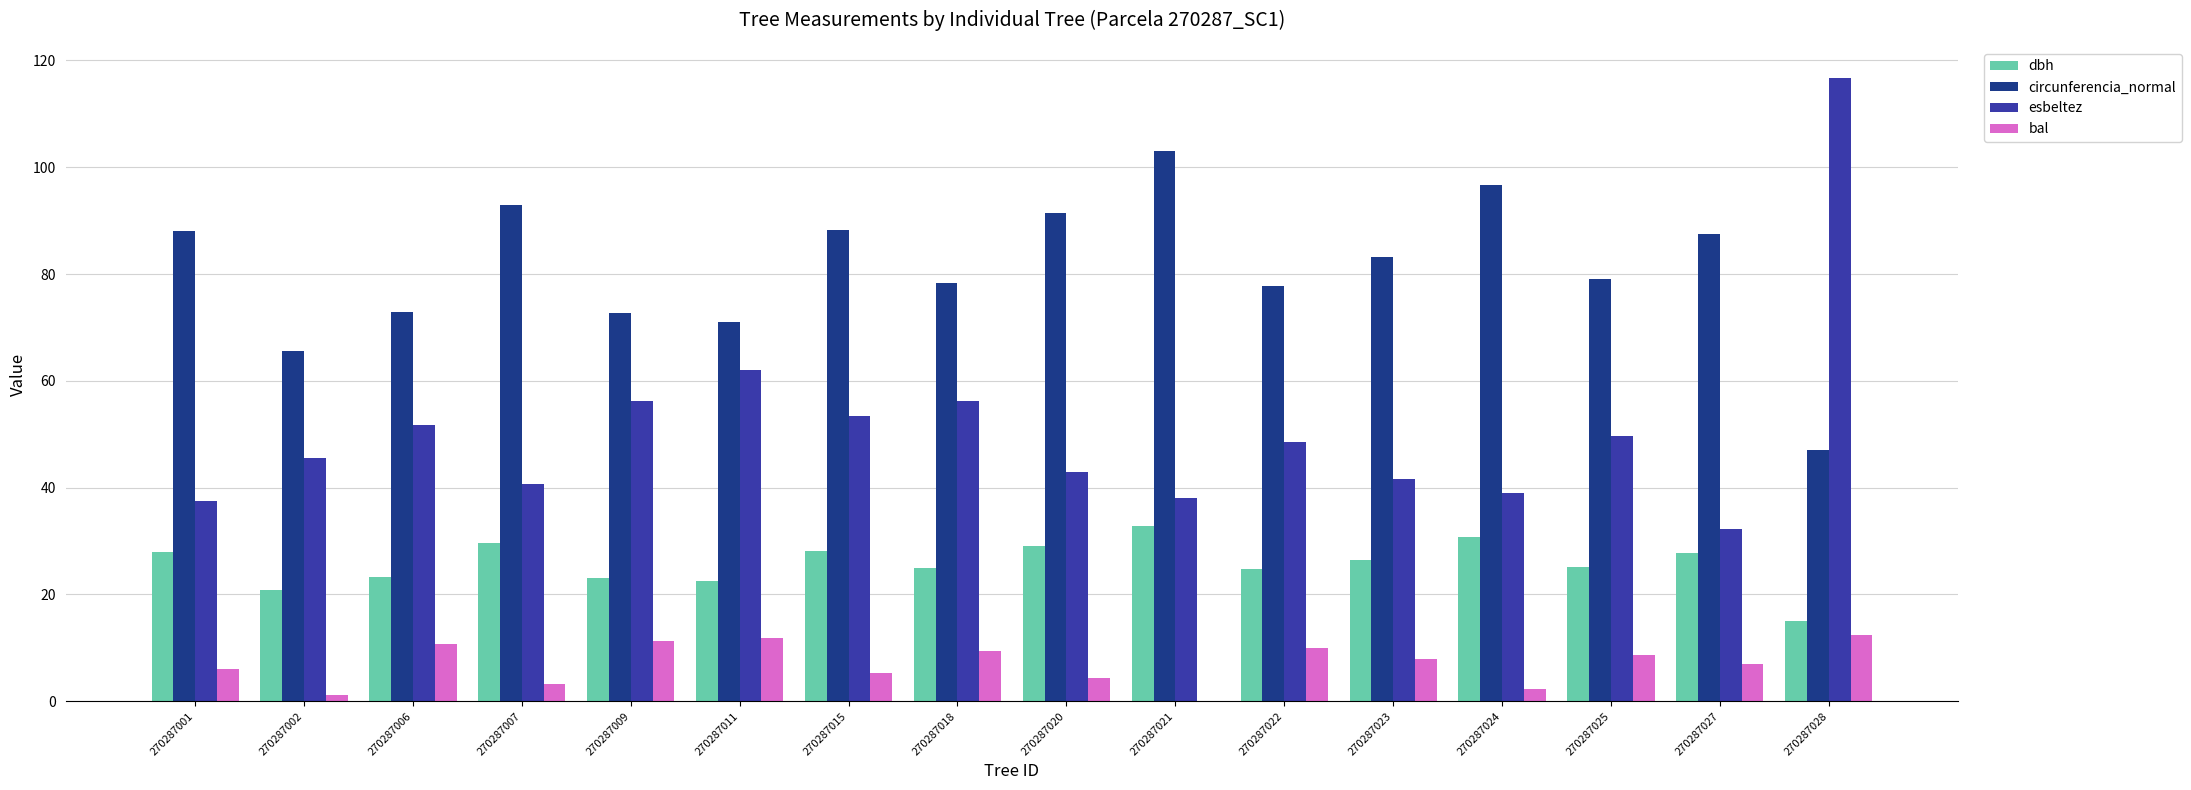

The value of esbeltez at 270287015 is 21.2. True or false?

False